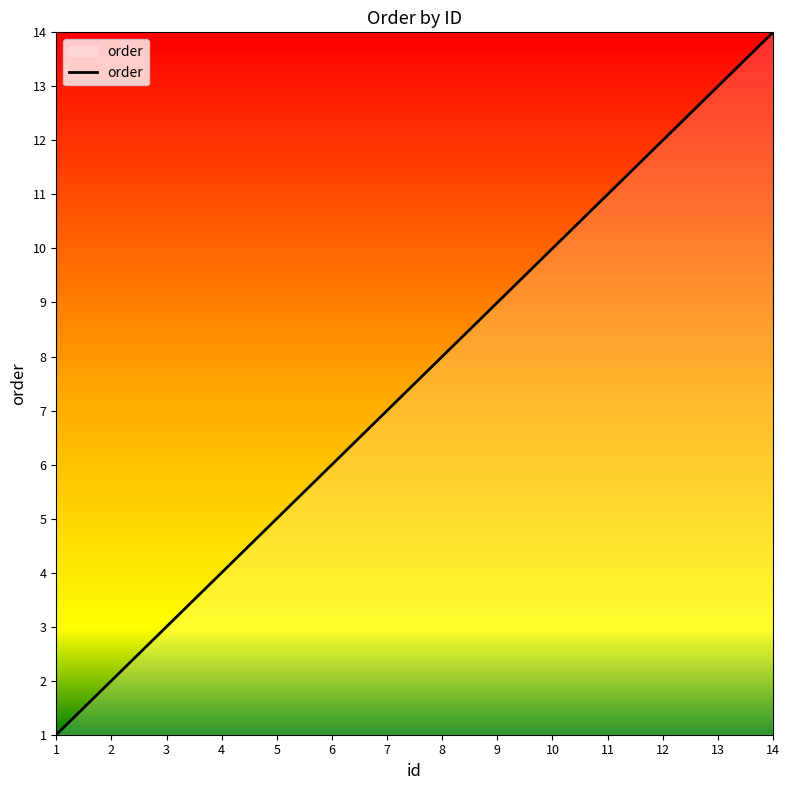

Reading left to right, extract all data points from this chart.

1	2	3	4	5	6	7	8	9	10	11	12	13	14